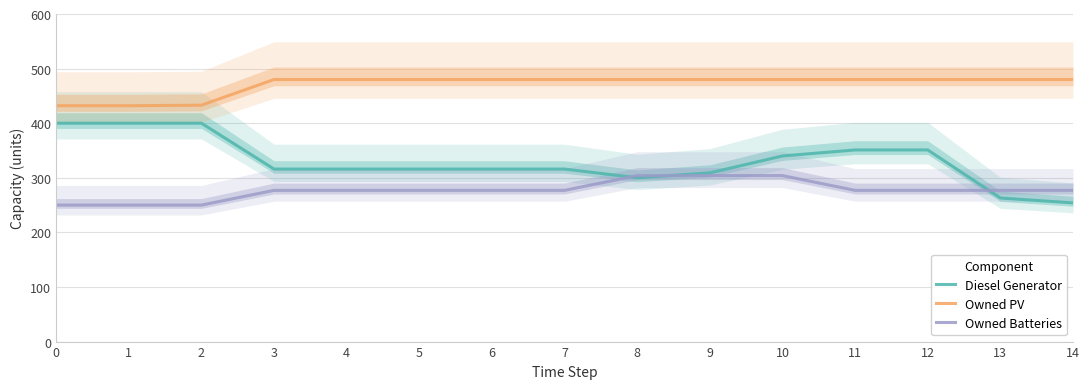

At which label is Owned PV closest to 456?

2